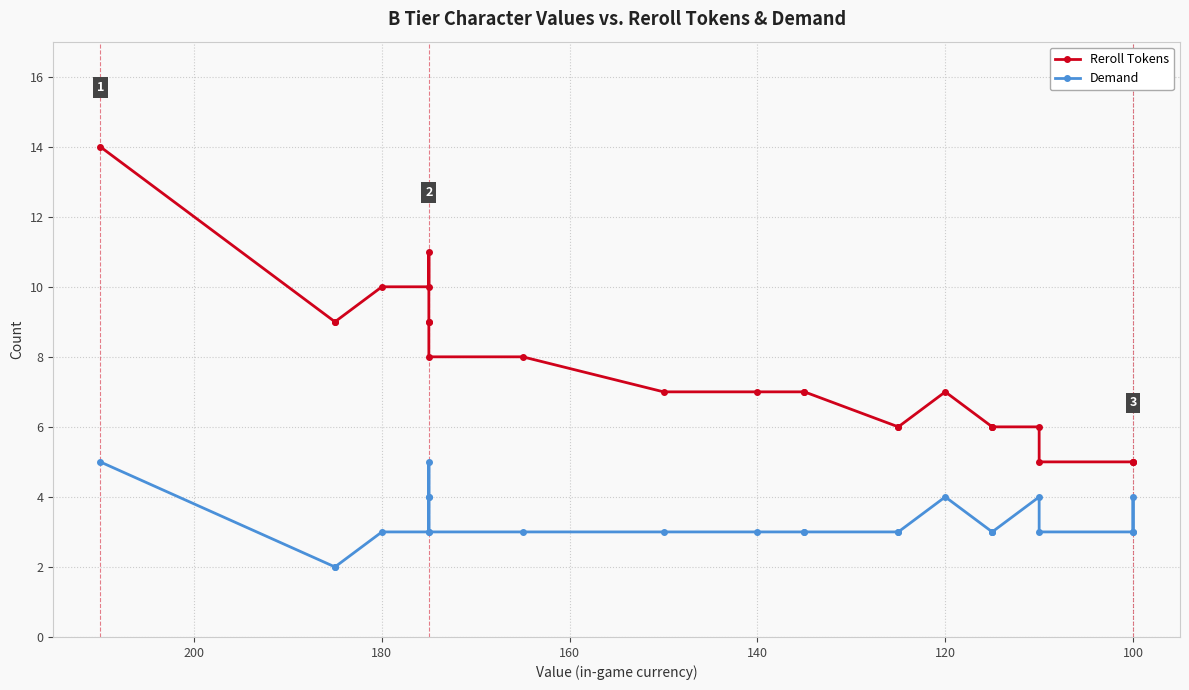

Which series has the widest spread of values?

Reroll Tokens